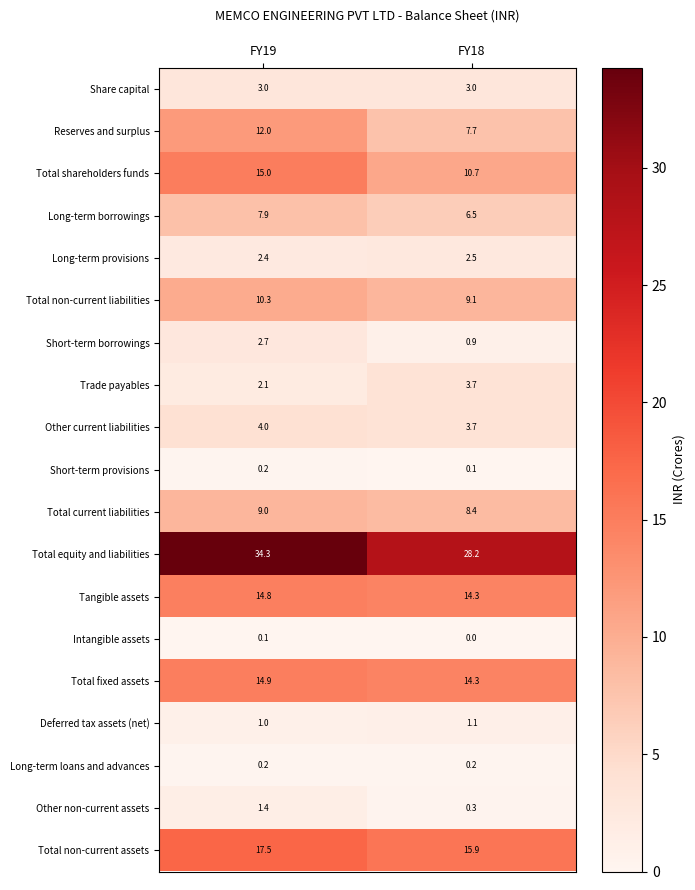

The Other non-current assets series shows 0.3 at FY18. True or false?

True